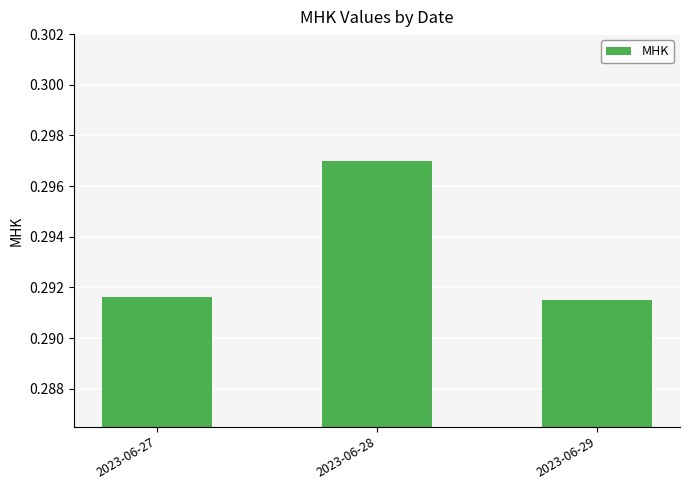

Which category has the highest value across all series?

2023-06-28